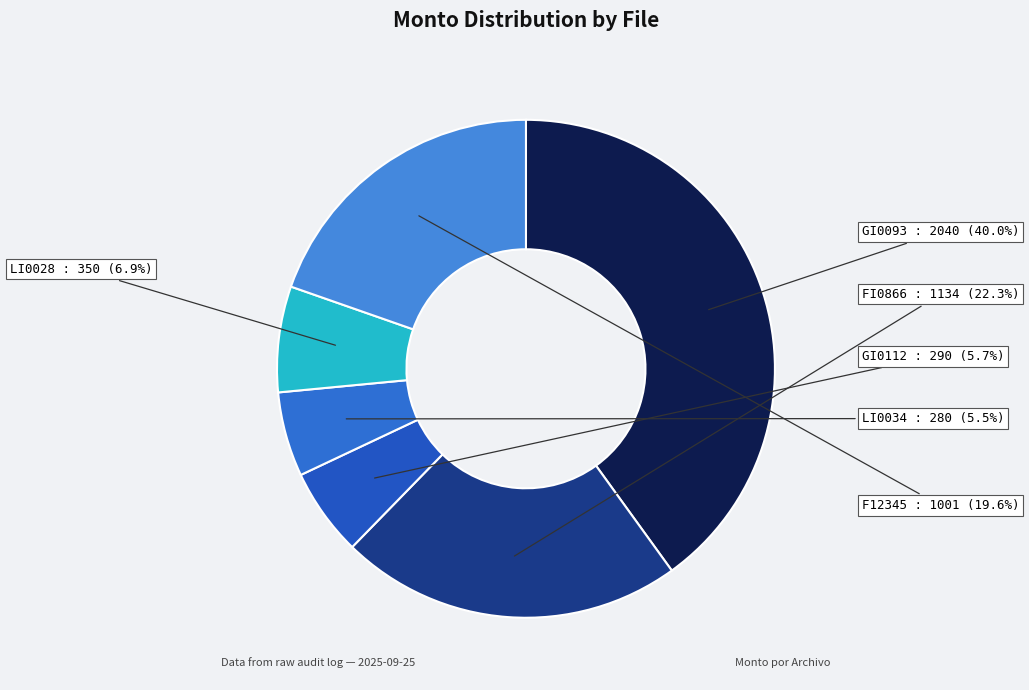

Approximately how many times larger is the value at GI0112 compared to LI0028?

0.8